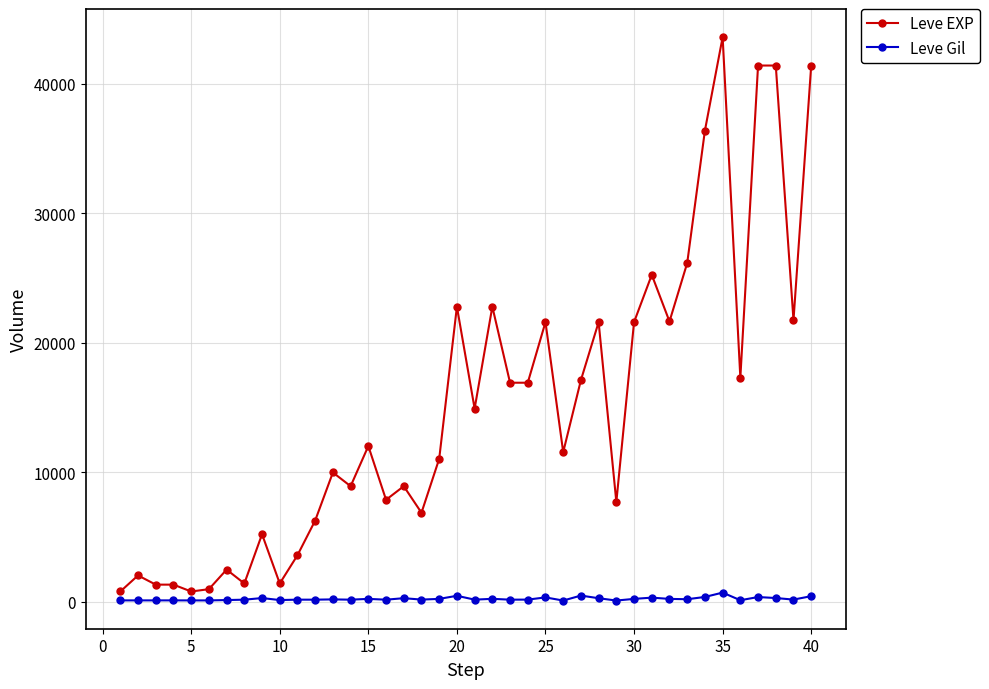

What is the average value of the Leve Gil series?

231